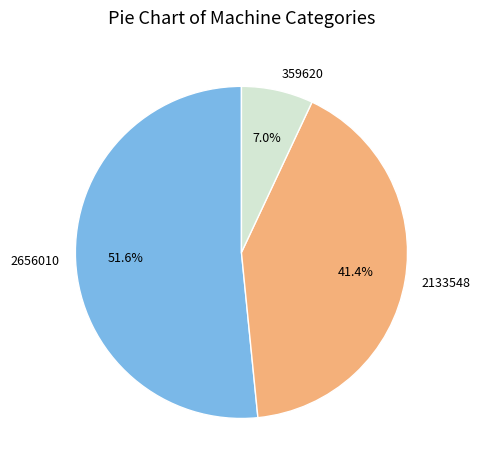

Does any single category account for the majority?

Yes